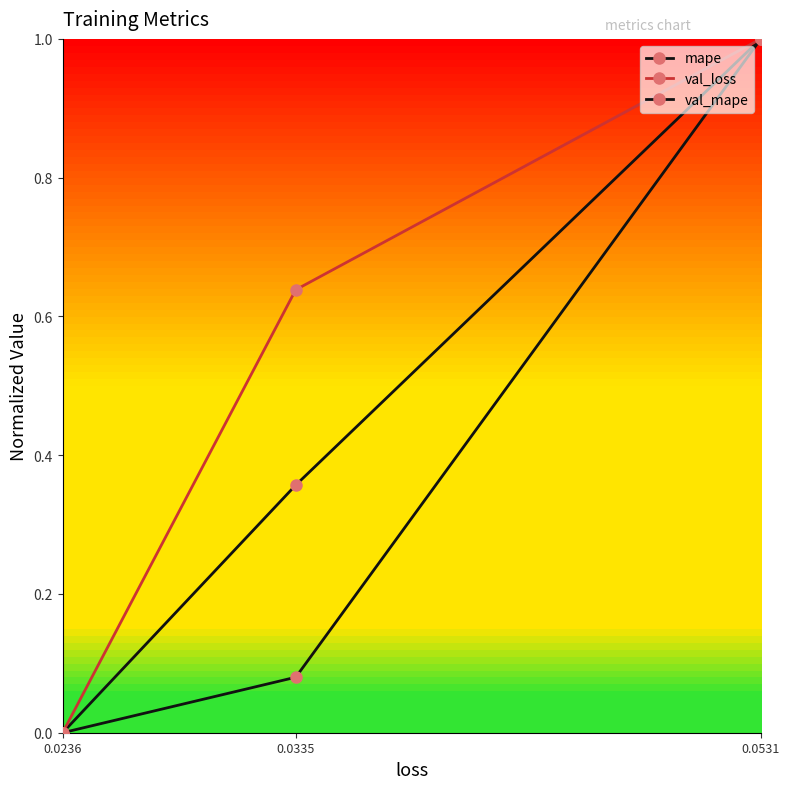

How many values in the mape series exceed 0?

2